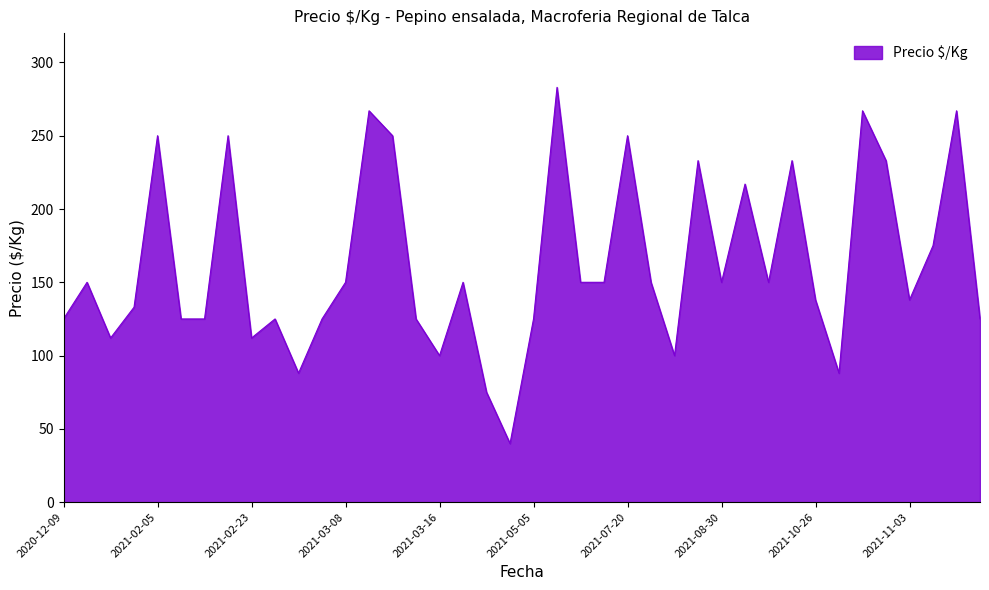

What is the difference between the maximum and minimum values?

243